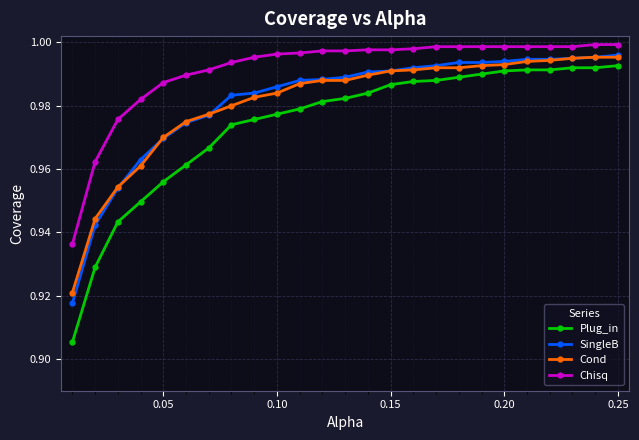

Which series has the widest spread of values?

Plug_in